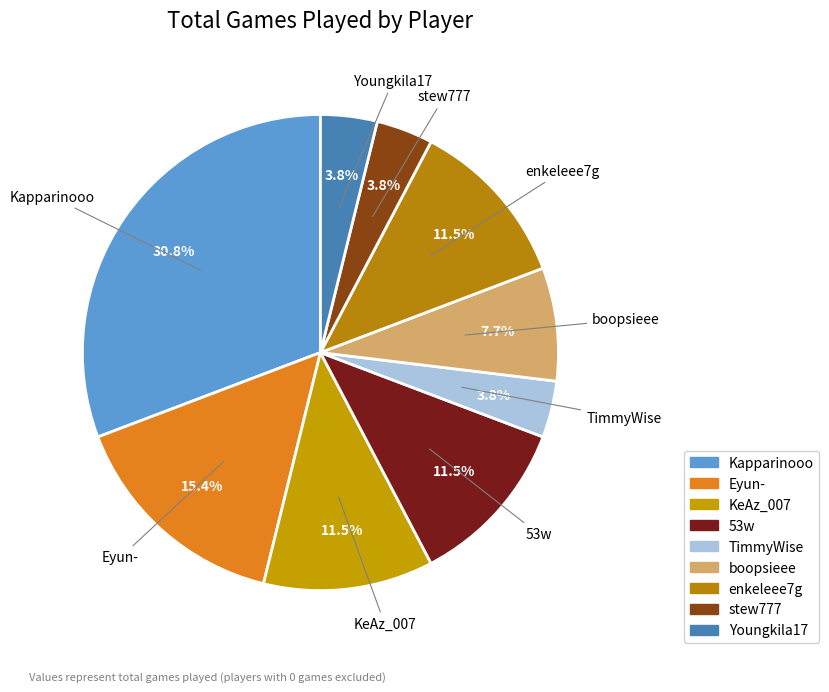

What portion of the pie excludes boopsieee?

92.3%